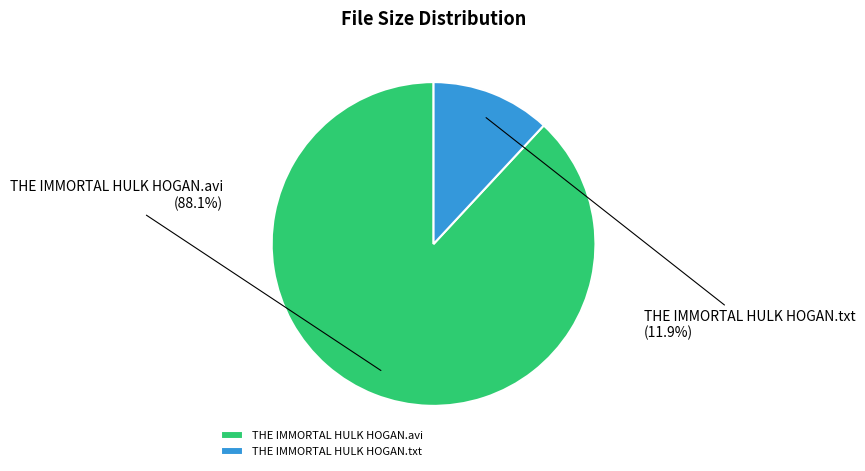

How many slices are in this pie chart?

2